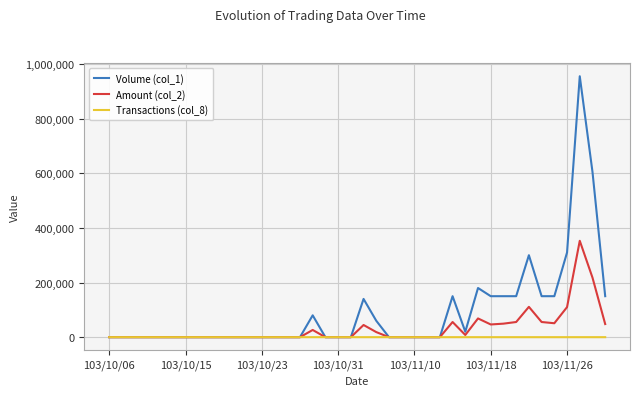

Rank the series by their maximum value, from lowest to highest.

Transactions (col_8), Amount (col_2), Volume (col_1)